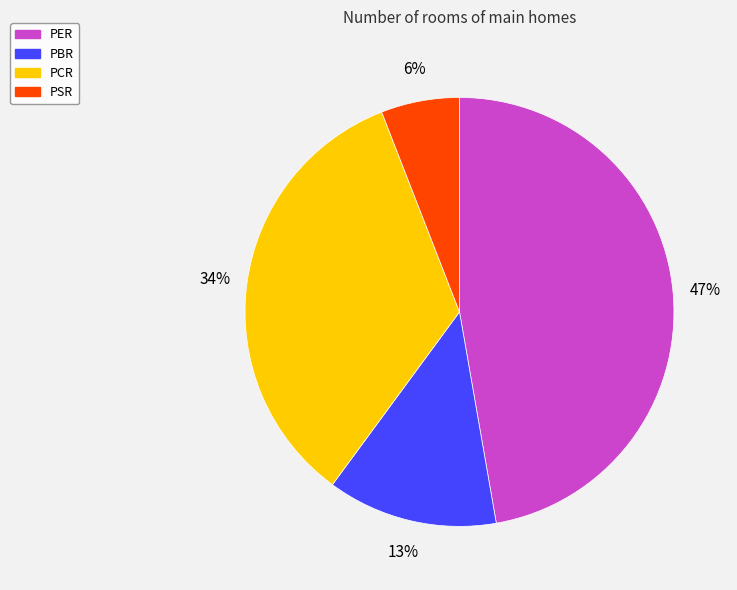

Is there any slice that represents more than half of the pie?

No